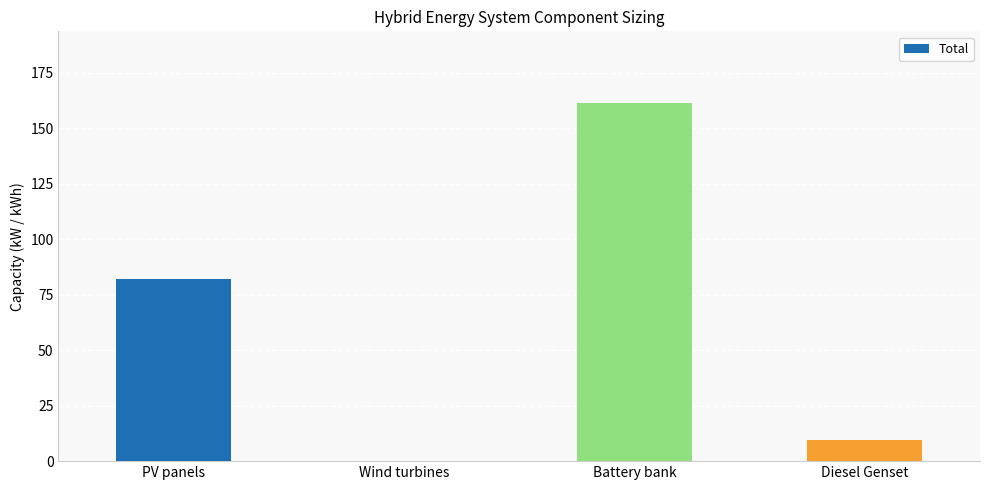

What is the greatest value displayed?

161.3